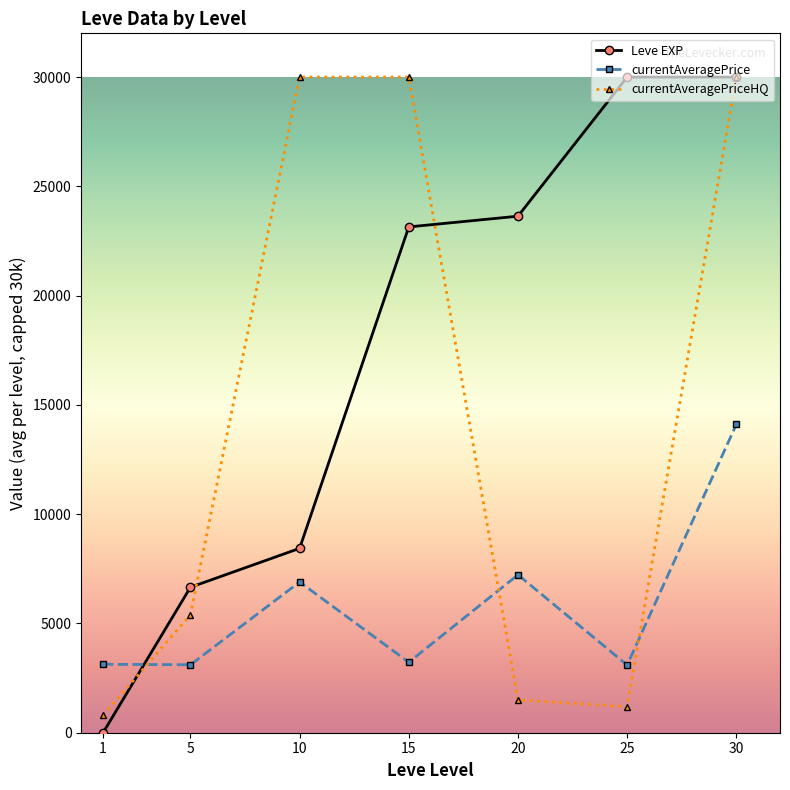

At which label does currentAveragePrice first exceed 3225?

10